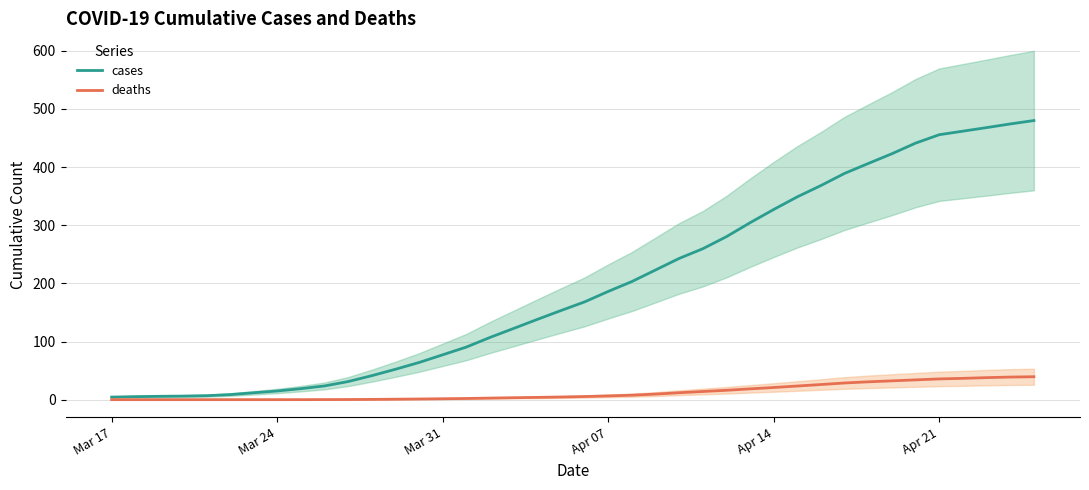

What is the maximum value for cases?

480.0